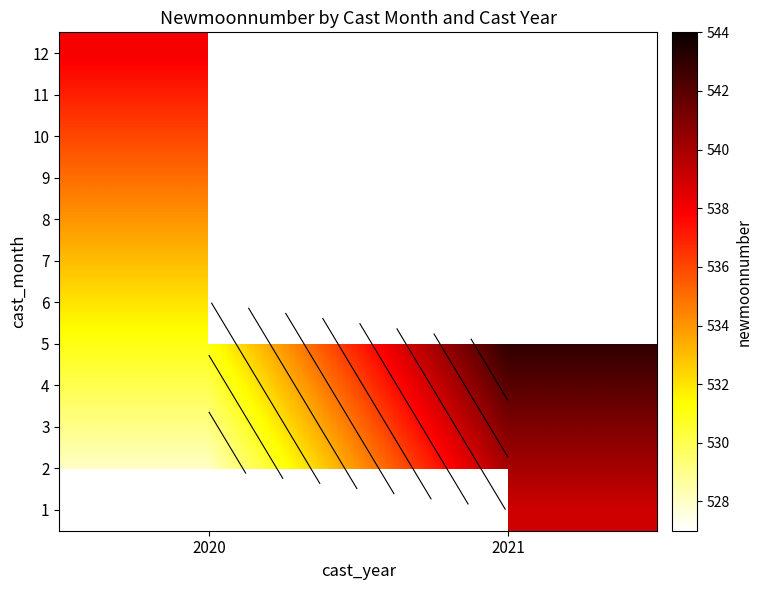

What is the sum of the 5 values at 2020 and 2021?

1074.0